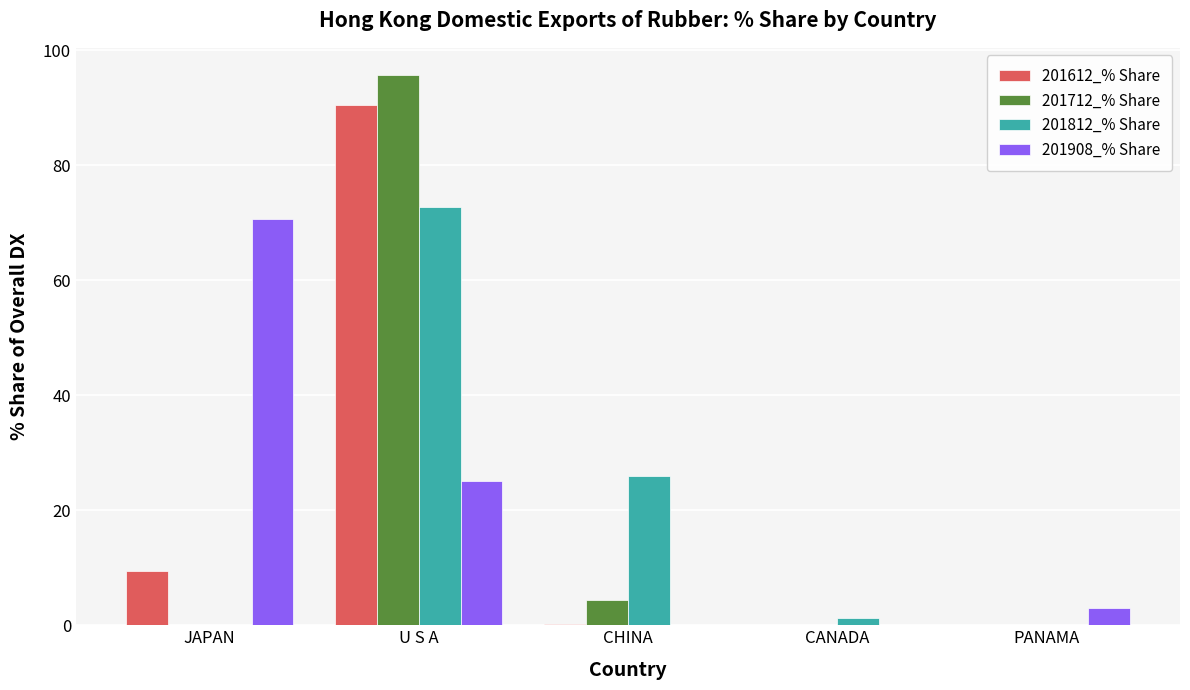

How many groups of bars are there?

5